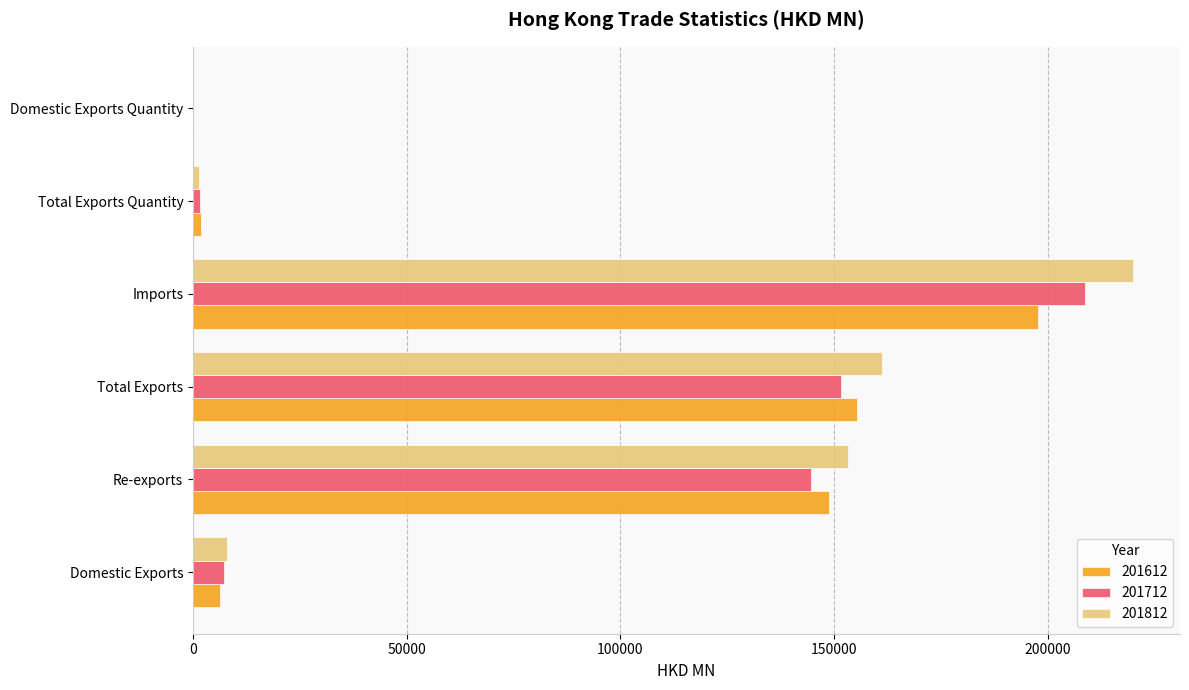

What is the approximate value of 201612 at Total Exports?

155323.7